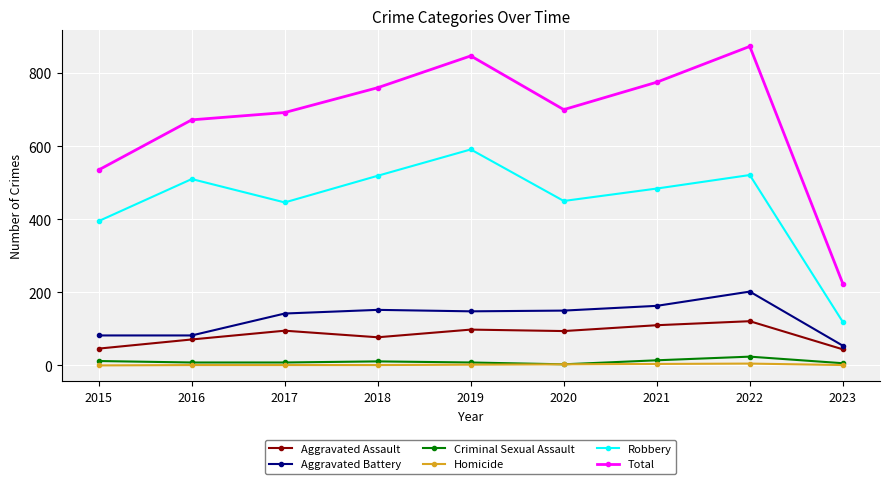

True or false: Robbery and Aggravated Assault intersect in this chart.

False